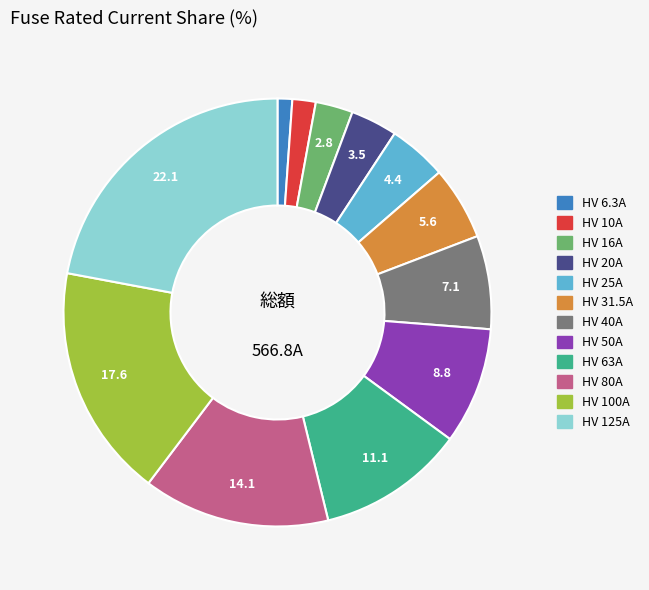

Is it true that HV 25A is 4% of the pie?

True